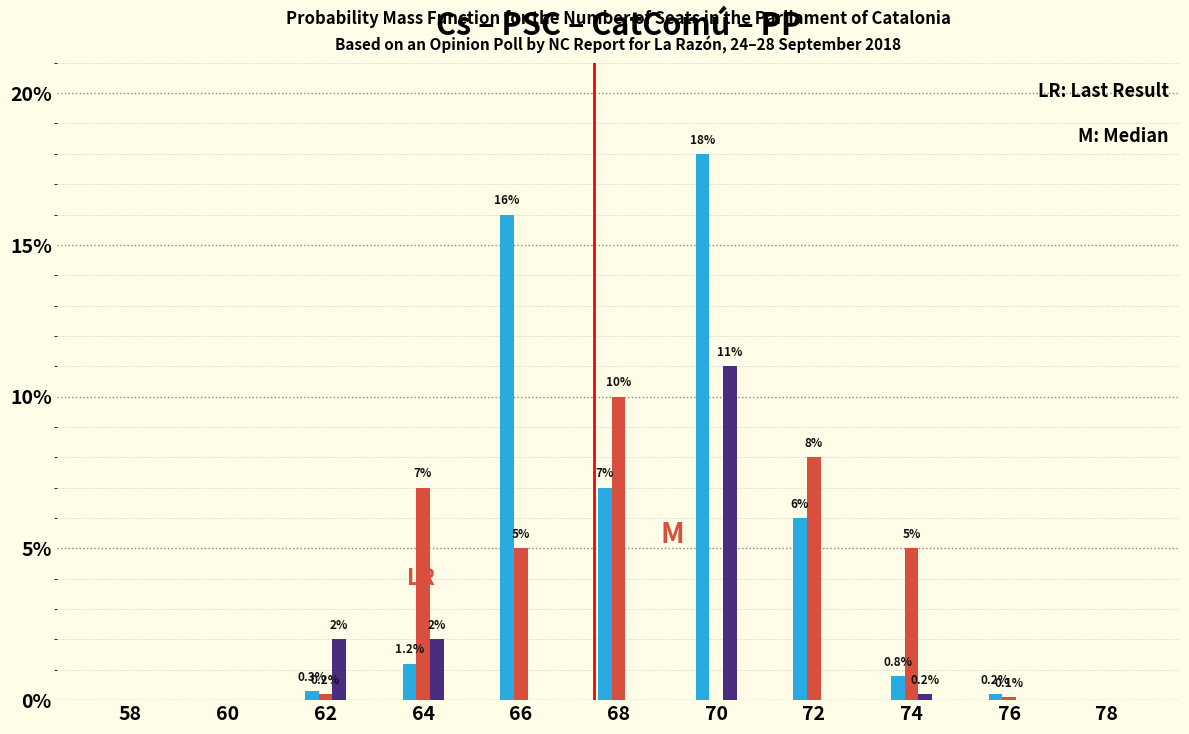

What is the total value across all series at 70?

29.0